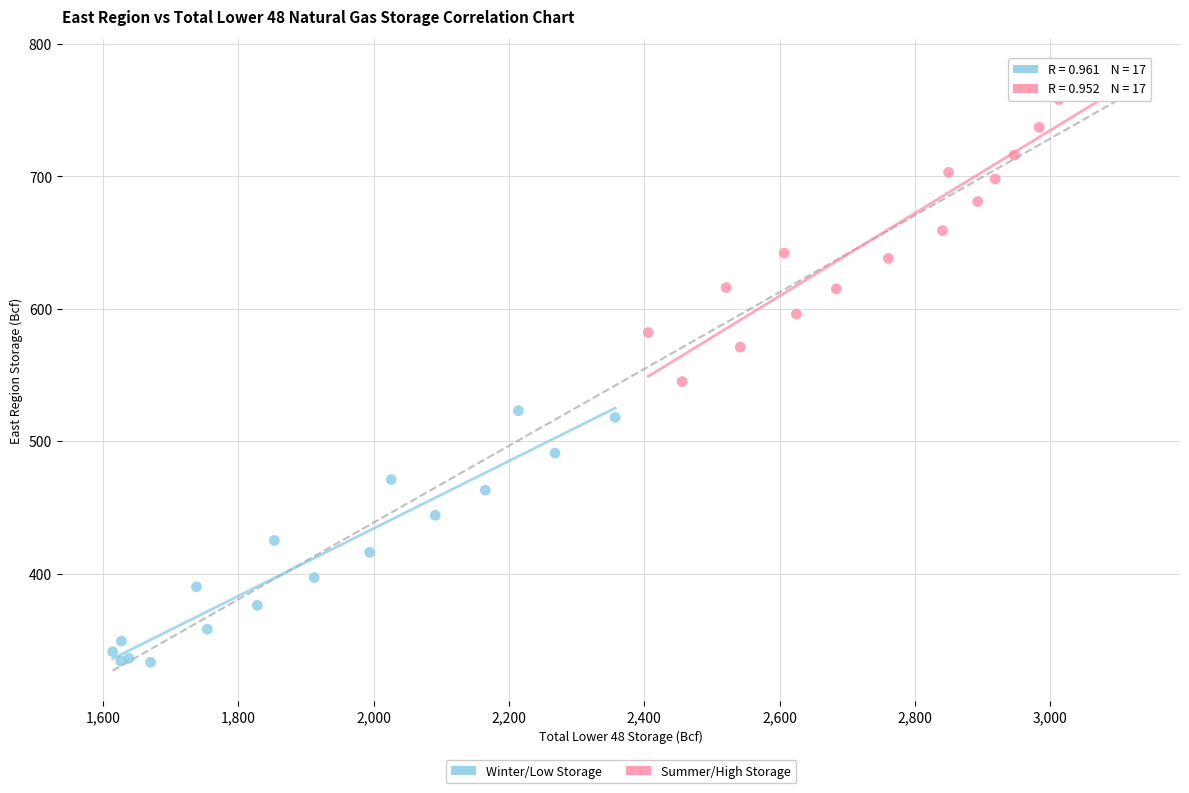

Which series has the widest spread of Y values?

Summer/High Storage